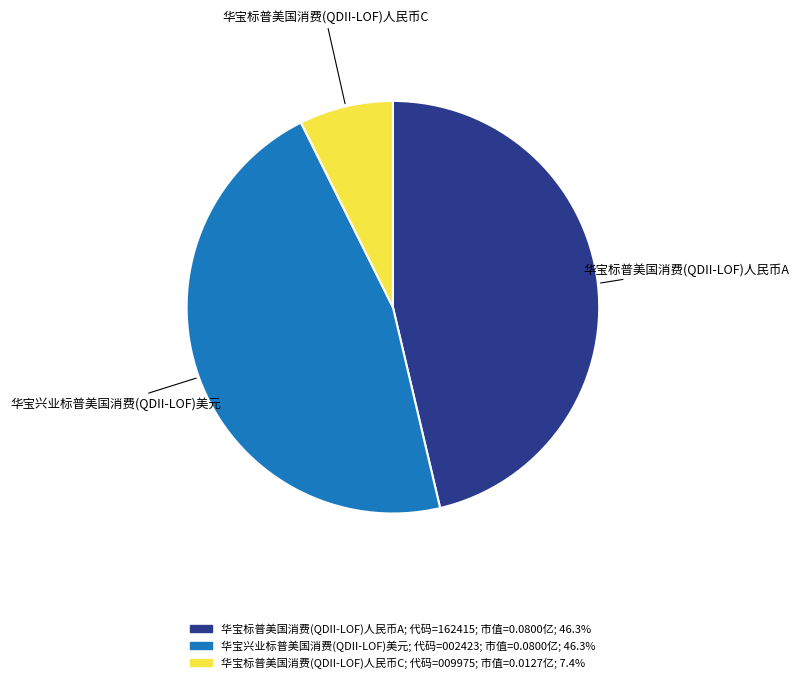

Does any single category account for the majority?

No